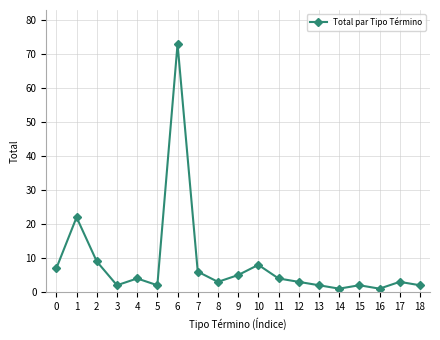

How many lines are shown in the chart?

1